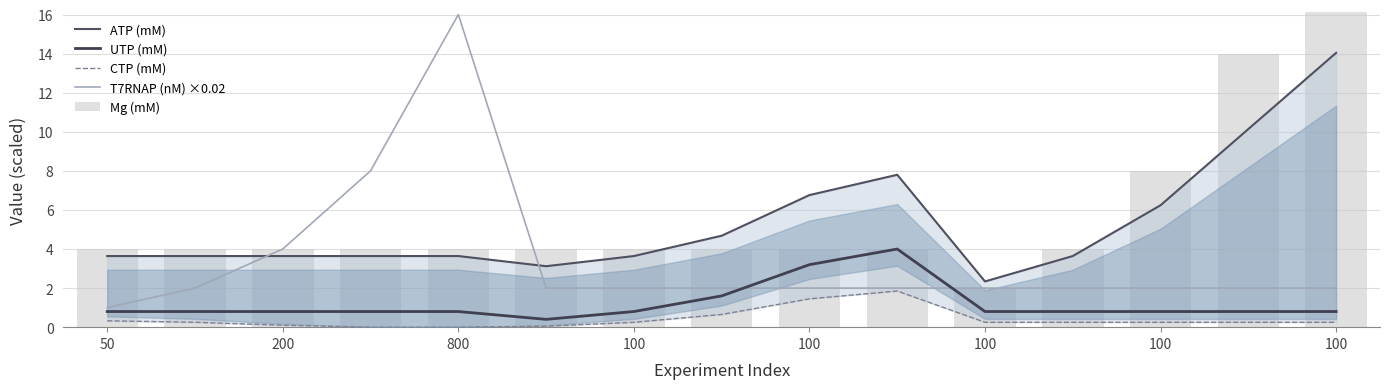

What is the difference between the second highest and minimum values in the CTP (mM) series?

1.5